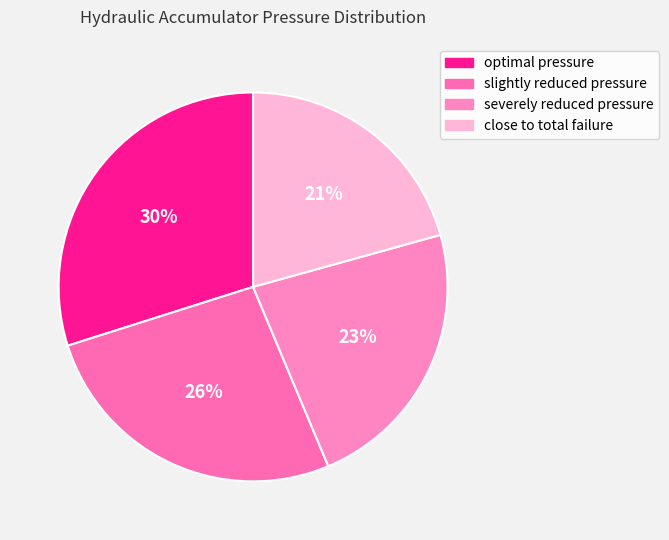

To the nearest percent, what portion does close to total failure represent?

21%